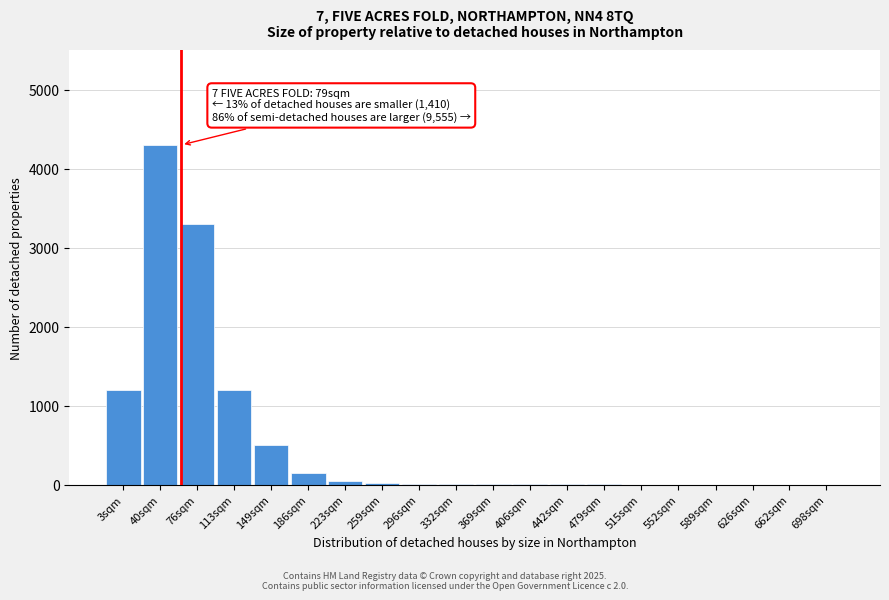

What is the sum of all values?

10742